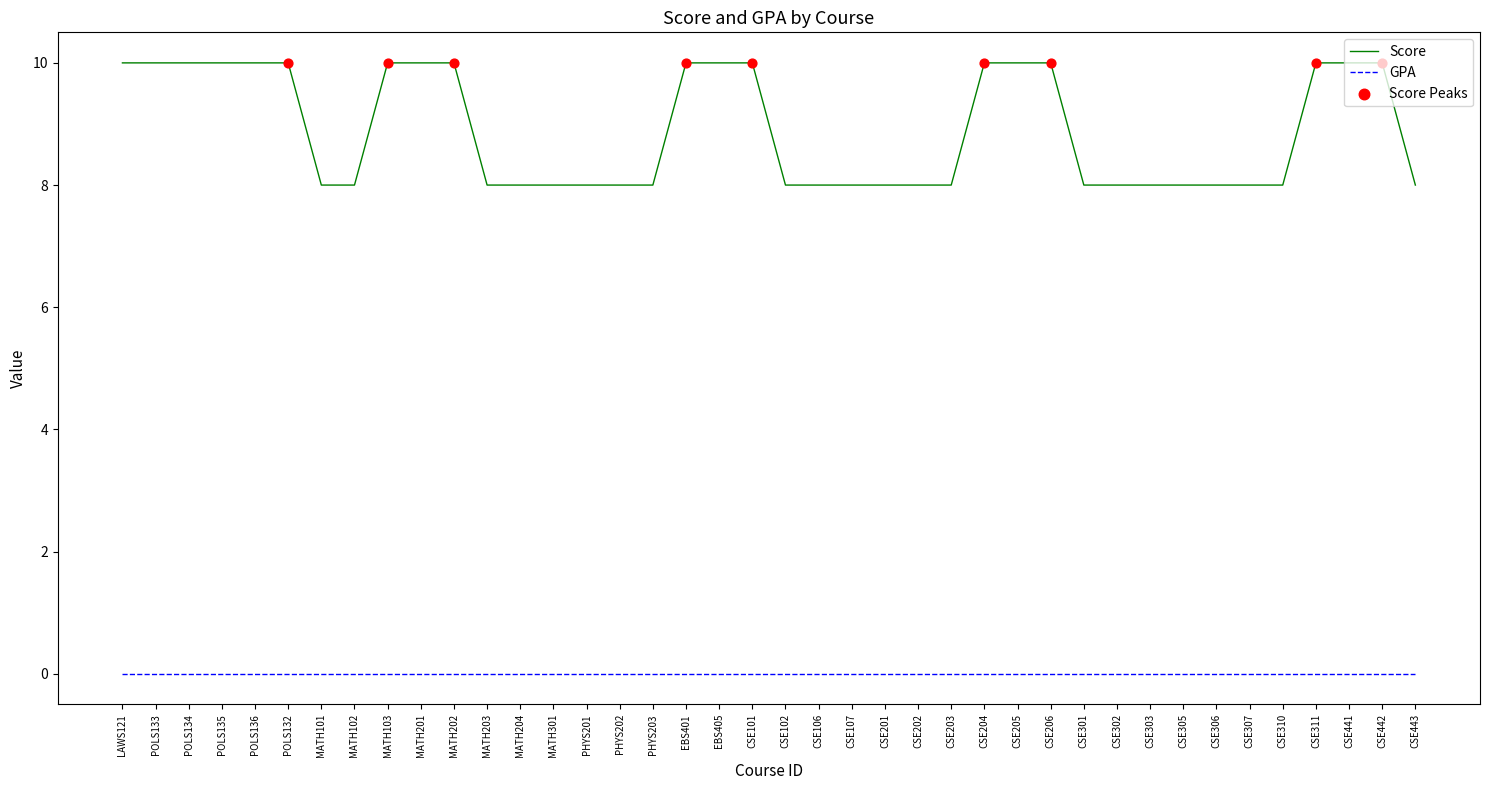

What is the difference between the highest and lowest values at EBS401?

10